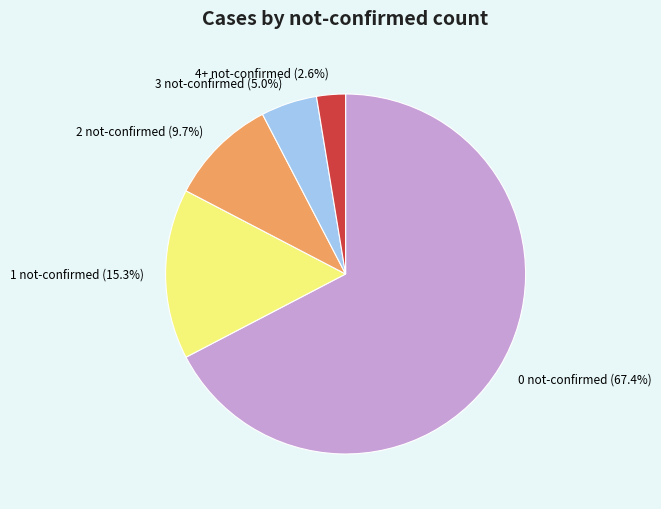

What is the smallest slice in the pie chart?

4+ not-confirmed